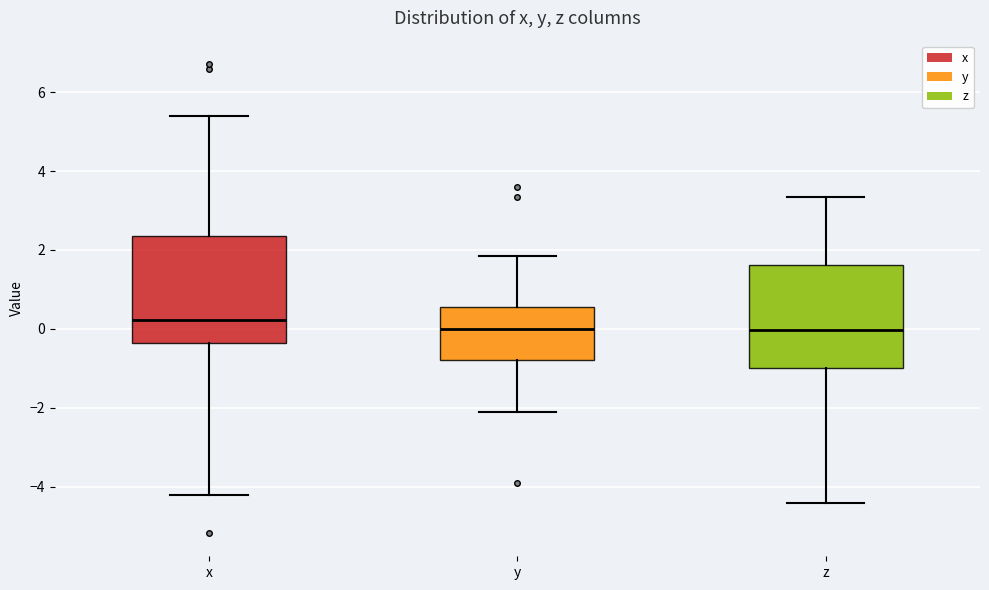

Reading left to right, transcribe this box plot: for each box, give where its median line is, the range the box spans, and where its two whiskers end, as read against the y-axis. The values are not printed on the chart, so give them approximately, as read against the axis.

x: median 0.2, box -0.4 to 2.4, whiskers -4.2 to 5.4
y: median 0.0, box -0.8 to 0.6, whiskers -2.0 to 1.8
z: median 0.0, box -1.0 to 1.6, whiskers -4.4 to 3.4